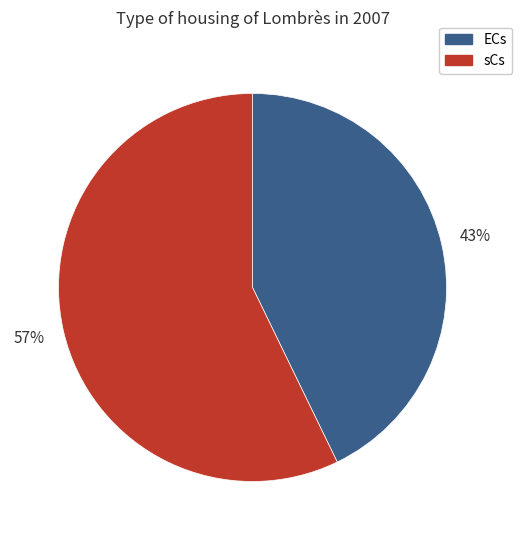

To the nearest percent, what is the difference between the largest and smallest slice percentages?

14%